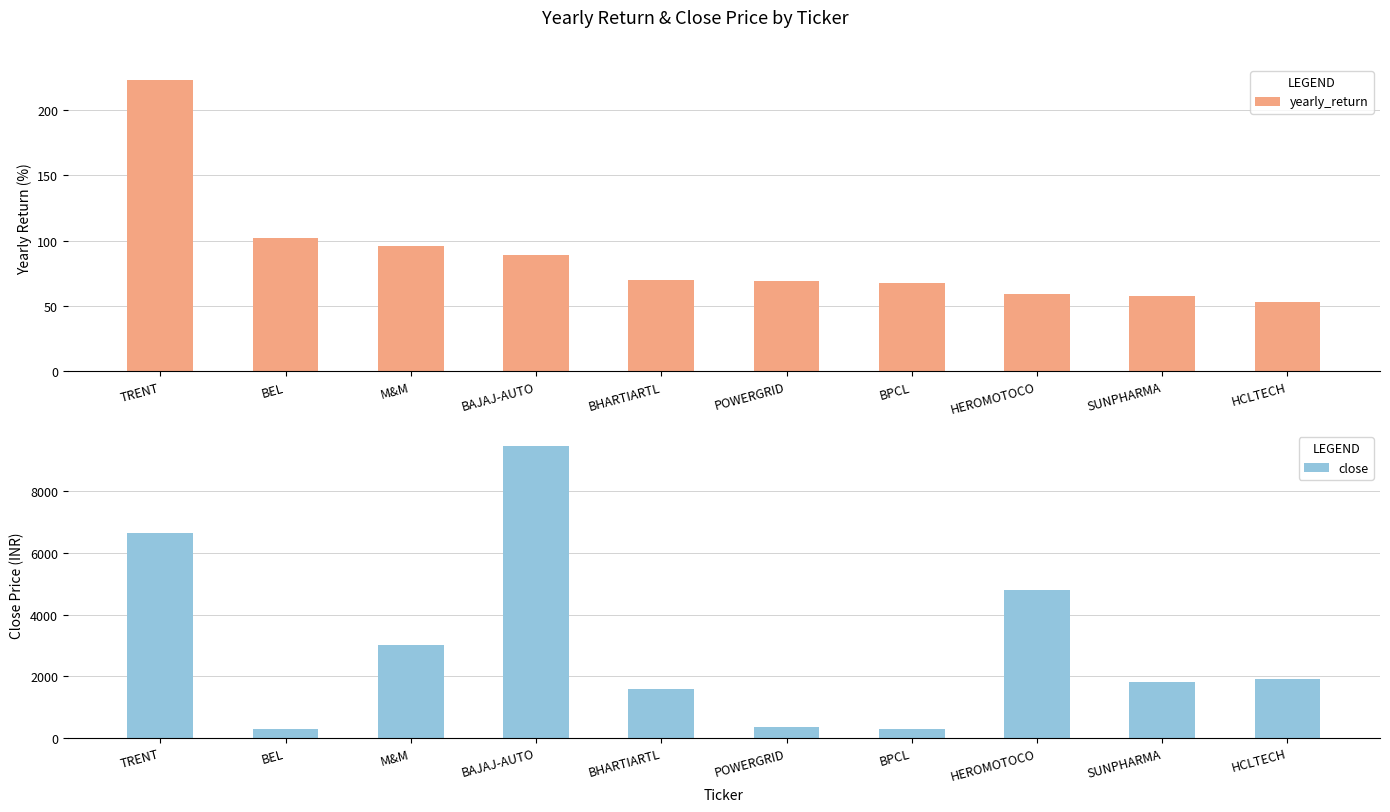

At which category is the sum across all series the highest?

BAJAJ-AUTO